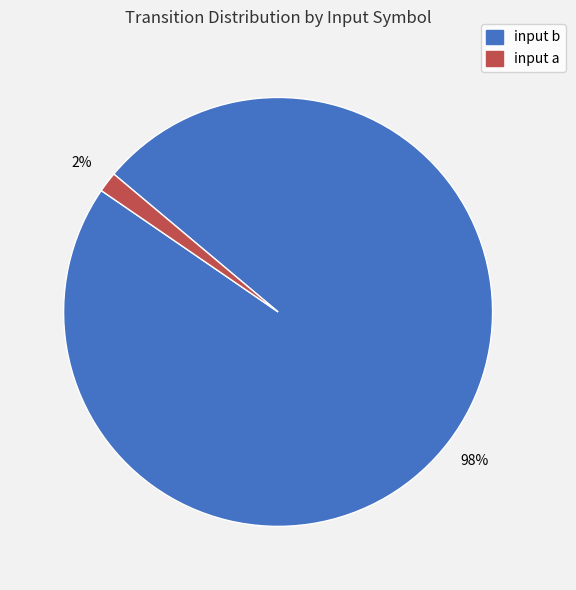

Is input a the majority of the pie?

No